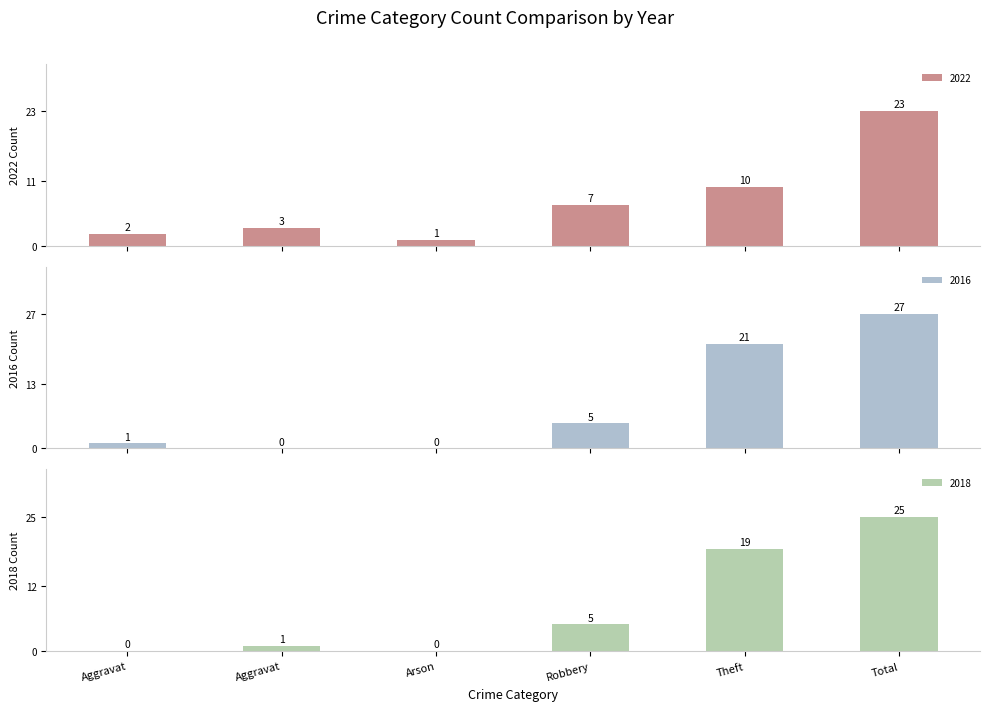

Which series has the largest range (max minus min)?

2016